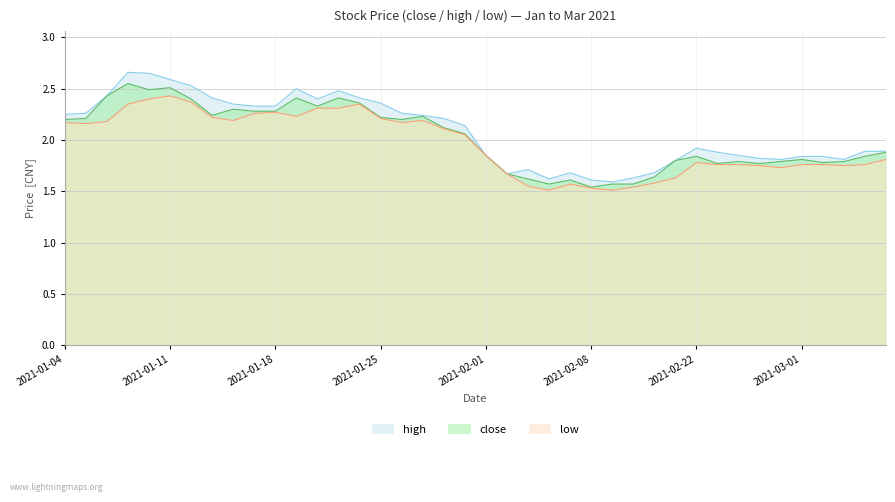

How many data points in low are above 2?

20